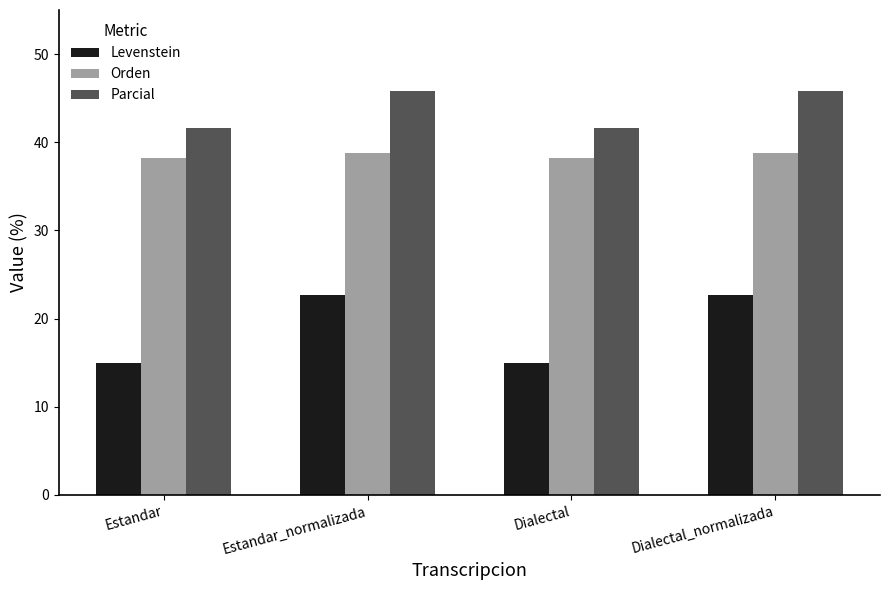

Reading right to left, what are all the values shown in this chart?

Levenstein: Dialectal_normalizada=22.6	Dialectal=14.9	Estandar_normalizada=22.6	Estandar=14.9
Orden: Dialectal_normalizada=38.8	Dialectal=38.2	Estandar_normalizada=38.8	Estandar=38.2
Parcial: Dialectal_normalizada=45.8	Dialectal=41.7	Estandar_normalizada=45.8	Estandar=41.7